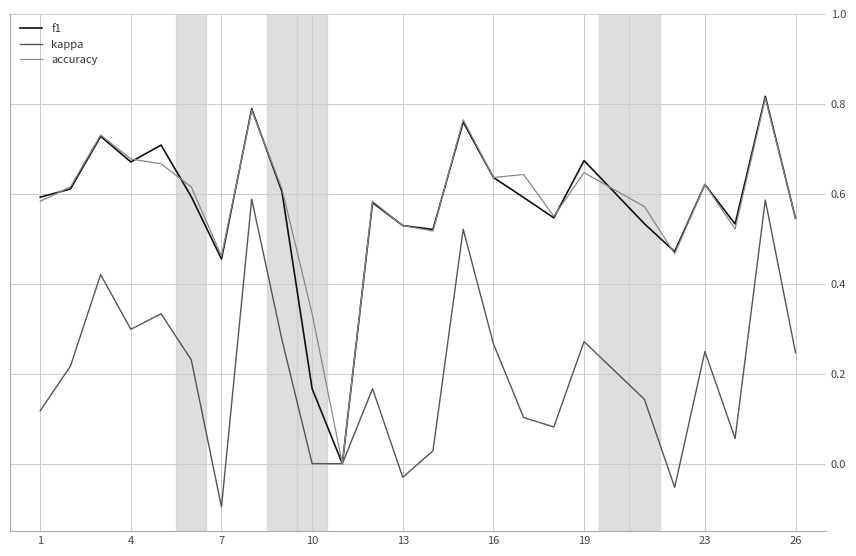

Which series has the widest spread of values?

f1